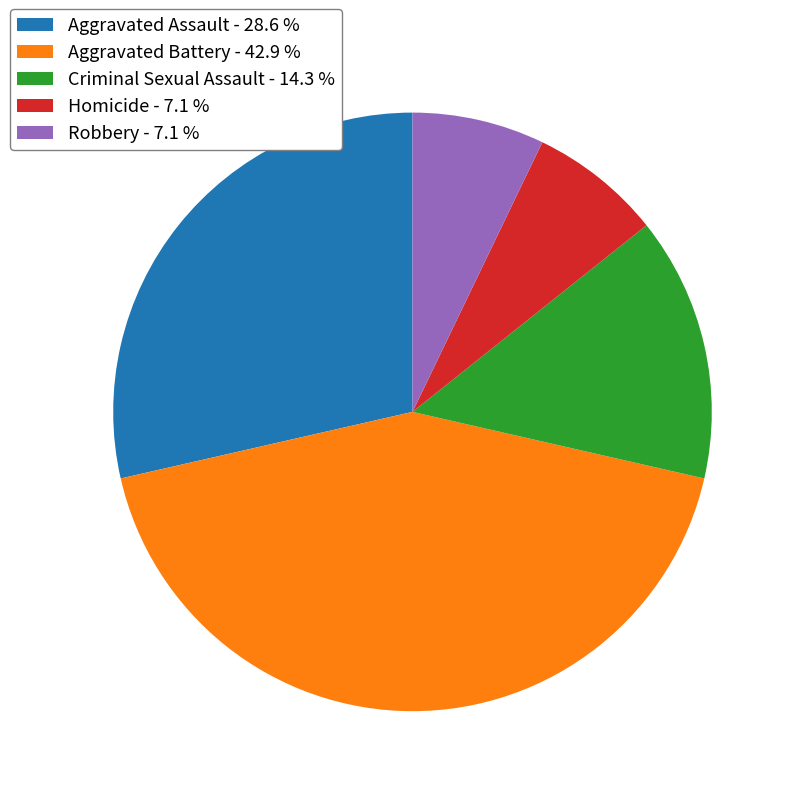

Does Criminal Sexual Assault - 14.3 % account for over 50% of the chart?

No